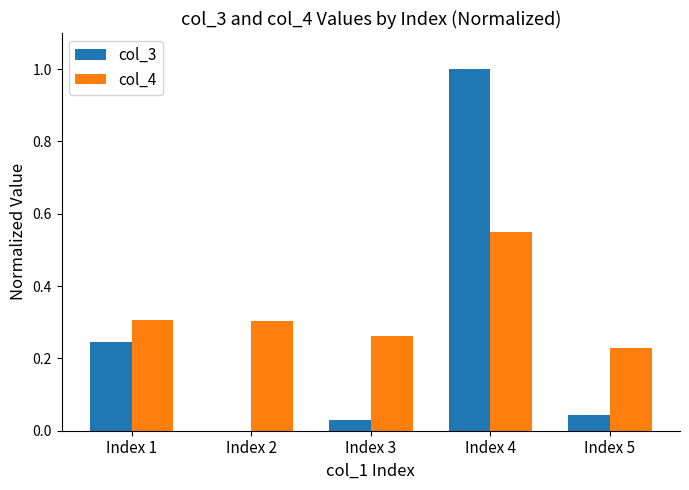

How many groups of bars are there?

5